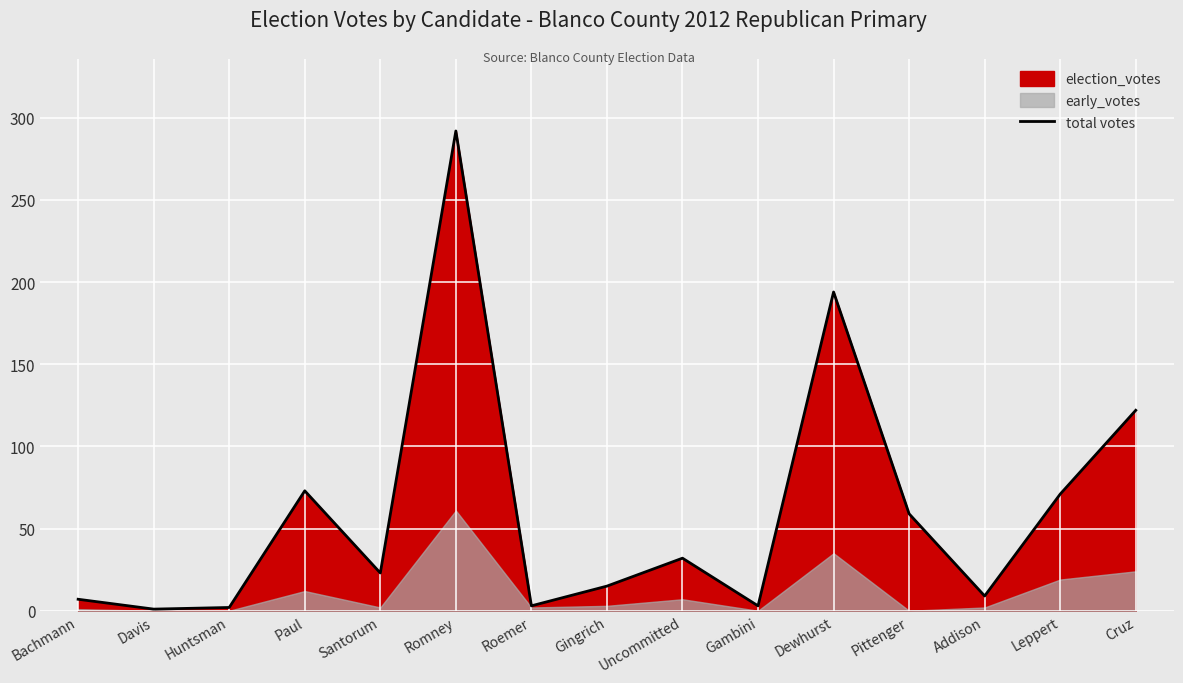

What position from the left is Gambini?

10